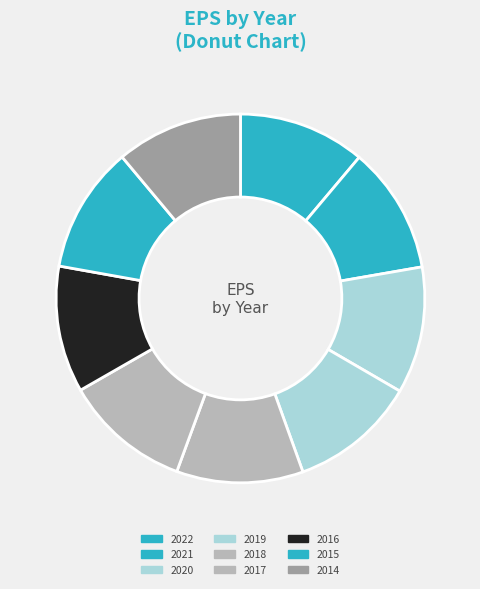

How many segments does this pie chart have?

9